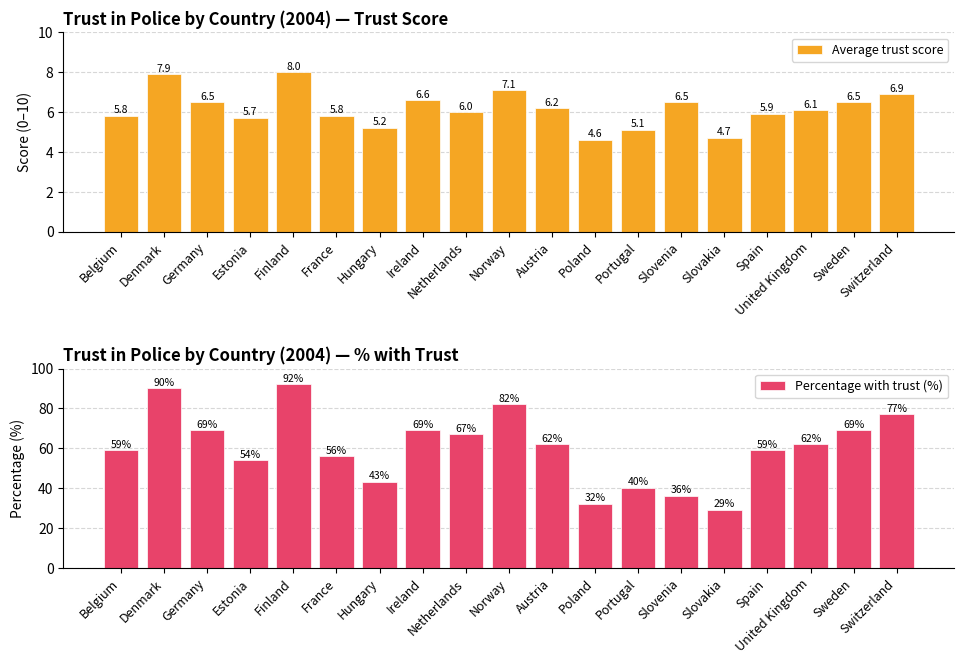

How many bars are there in each group?

2